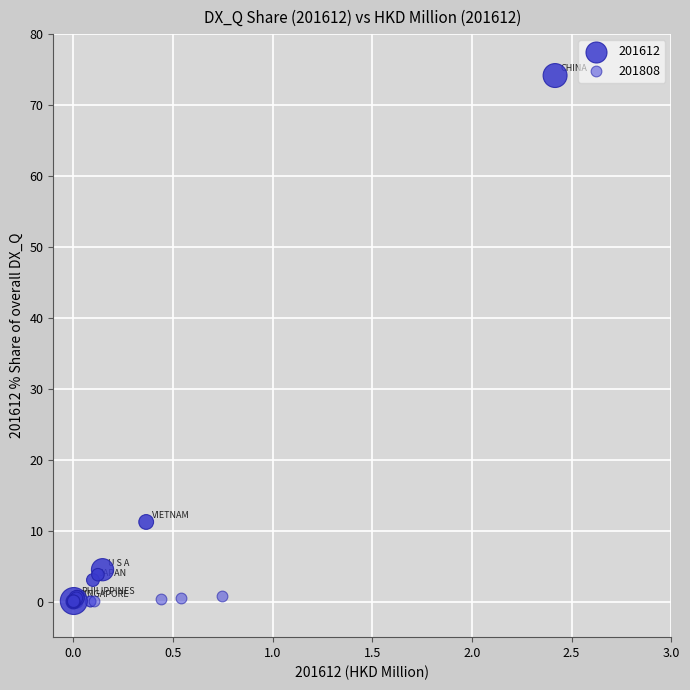

Which series has the largest Y range (max minus min)?

201612